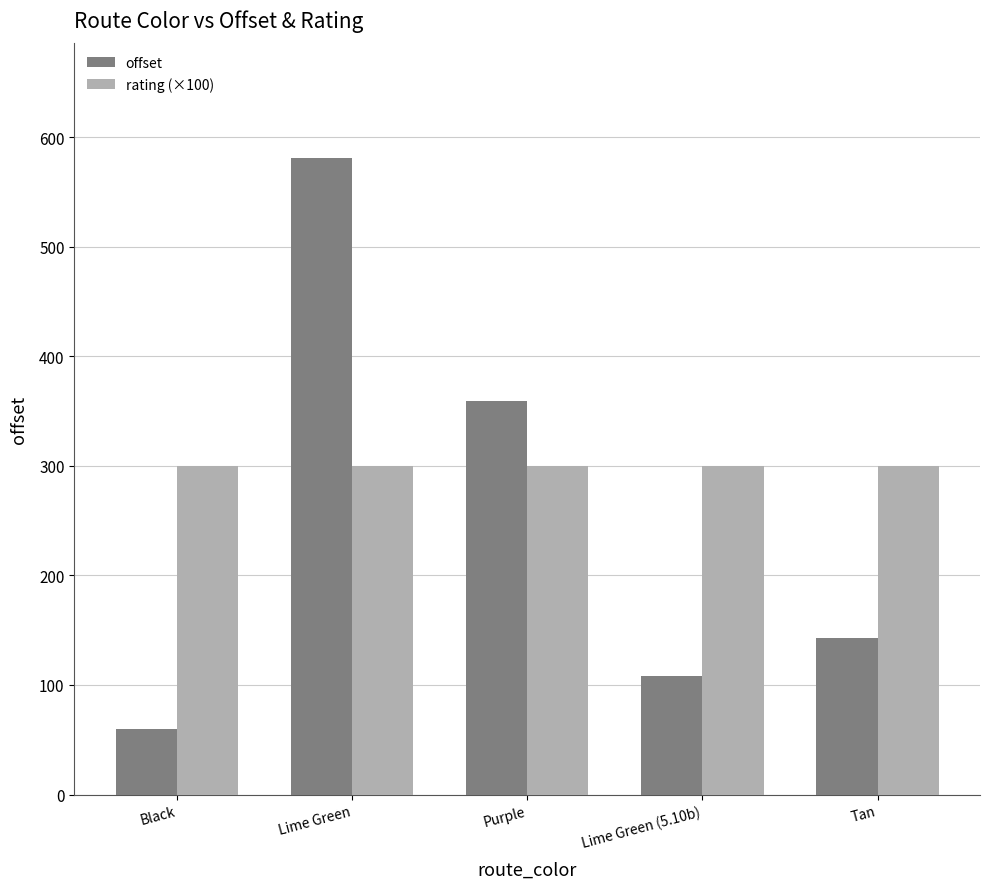

Rank the series at Tan from highest to lowest value.

rating (×100), offset